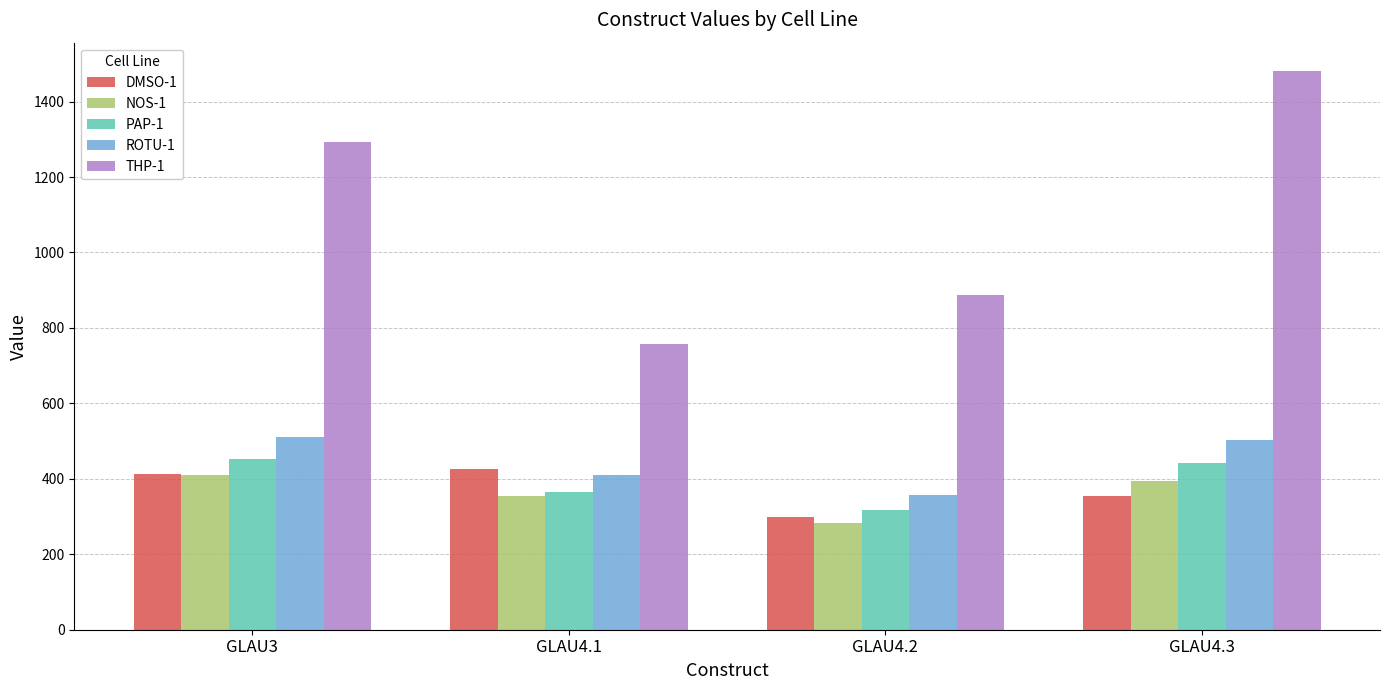

Is it true that DMSO-1 equals 413.7 at GLAU3?

True